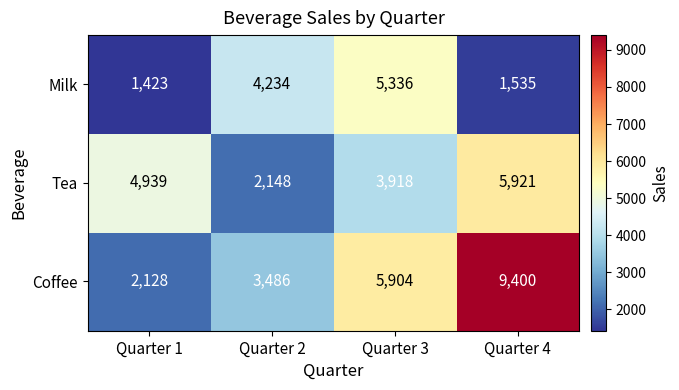

Reading right to left, what are all the values shown in this chart?

Milk: Quarter 4=1535	Quarter 3=5336	Quarter 2=4234	Quarter 1=1423
Tea: Quarter 4=5921	Quarter 3=3918	Quarter 2=2148	Quarter 1=4939
Coffee: Quarter 4=9400	Quarter 3=5904	Quarter 2=3486	Quarter 1=2128